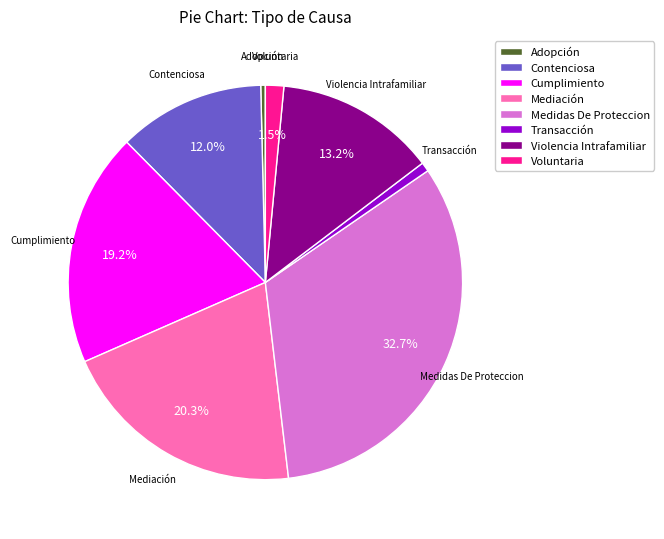

To the nearest percent, what is the average slice percentage?

12%